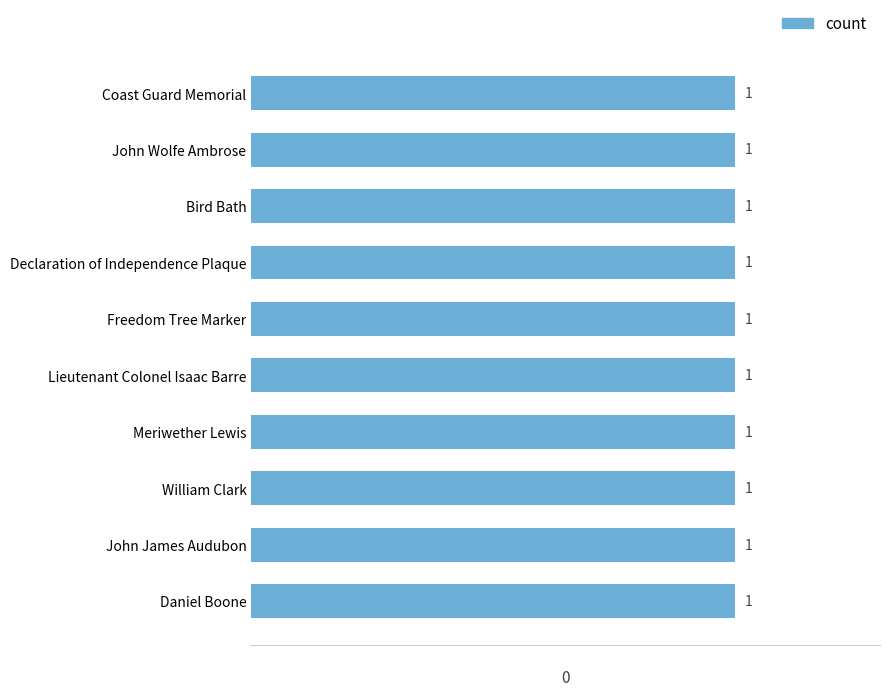

Does the chart contain any negative values?

No